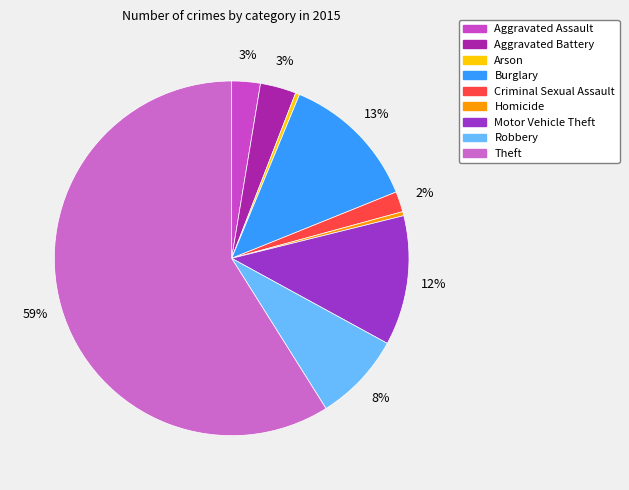

How many slices are in this pie chart?

9